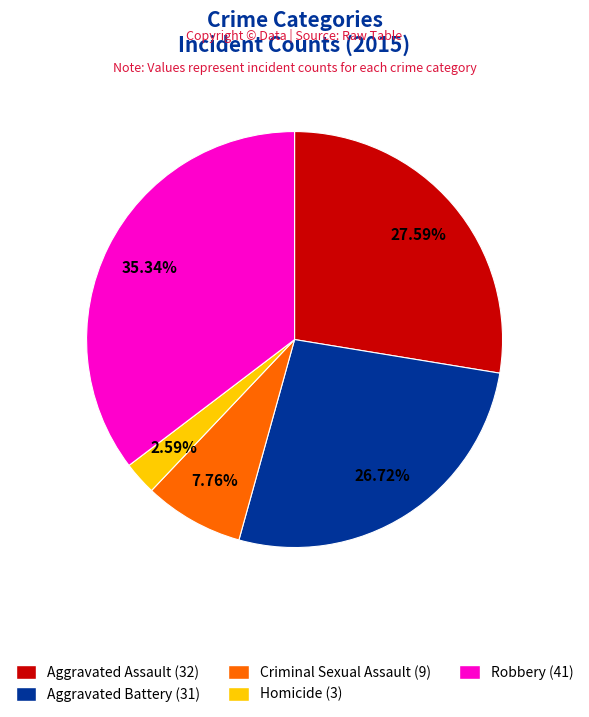

Approximately how many times larger is the value at Aggravated Assault compared to Robbery?

0.8